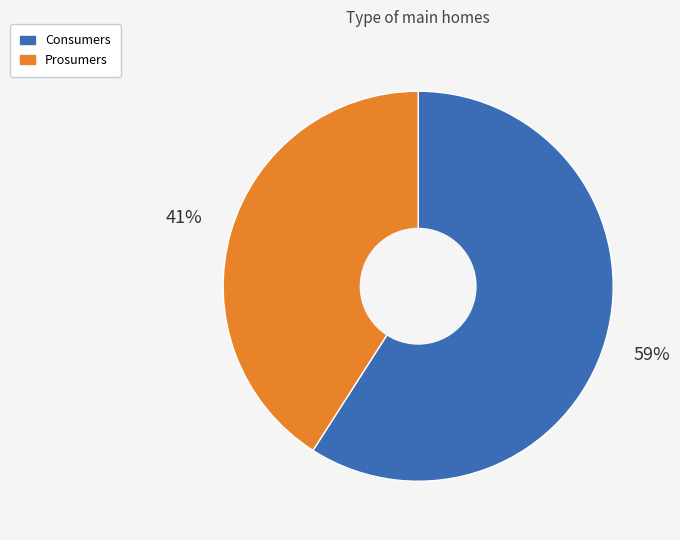

Is there any slice that represents more than half of the pie?

Yes